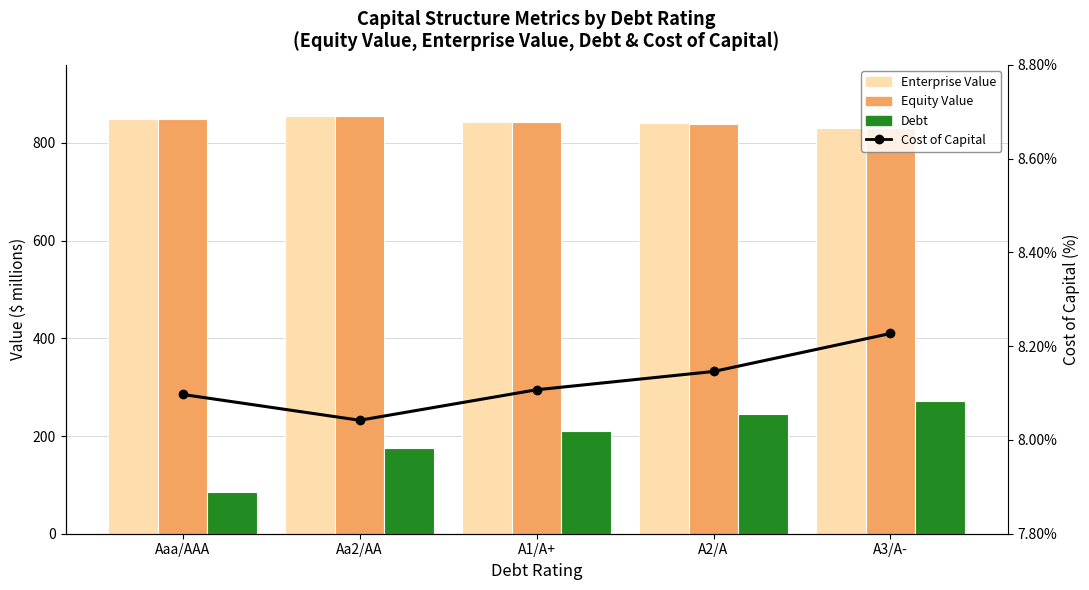

What value does the Enterprise Value series have at A2/A?

840.4